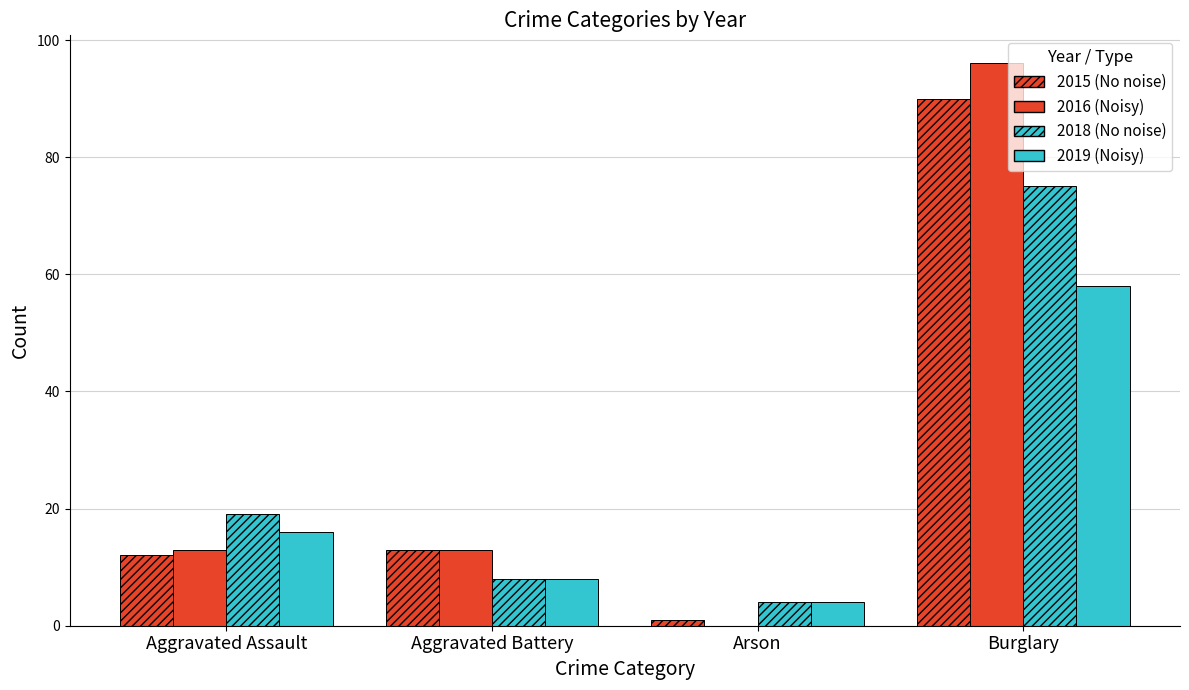

Is the value of 2015 (No noise) at Burglary greater than the value of 2016 (Noisy) at Aggravated Battery?

Yes